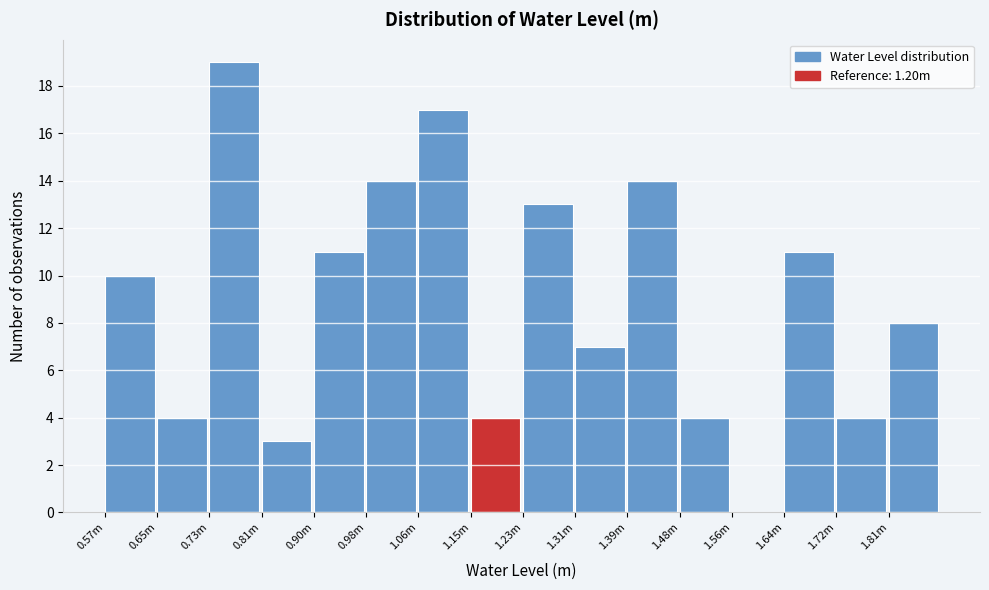

Reading left to right, list all the values displayed in this chart.

0.57m=10	0.65m=4	0.73m=19	0.81m=3	0.90m=11	0.98m=14	1.06m=17	1.15m=4	1.23m=13	1.31m=7	1.39m=14	1.48m=4	1.56m=0	1.64m=11	1.72m=4	1.81m=8